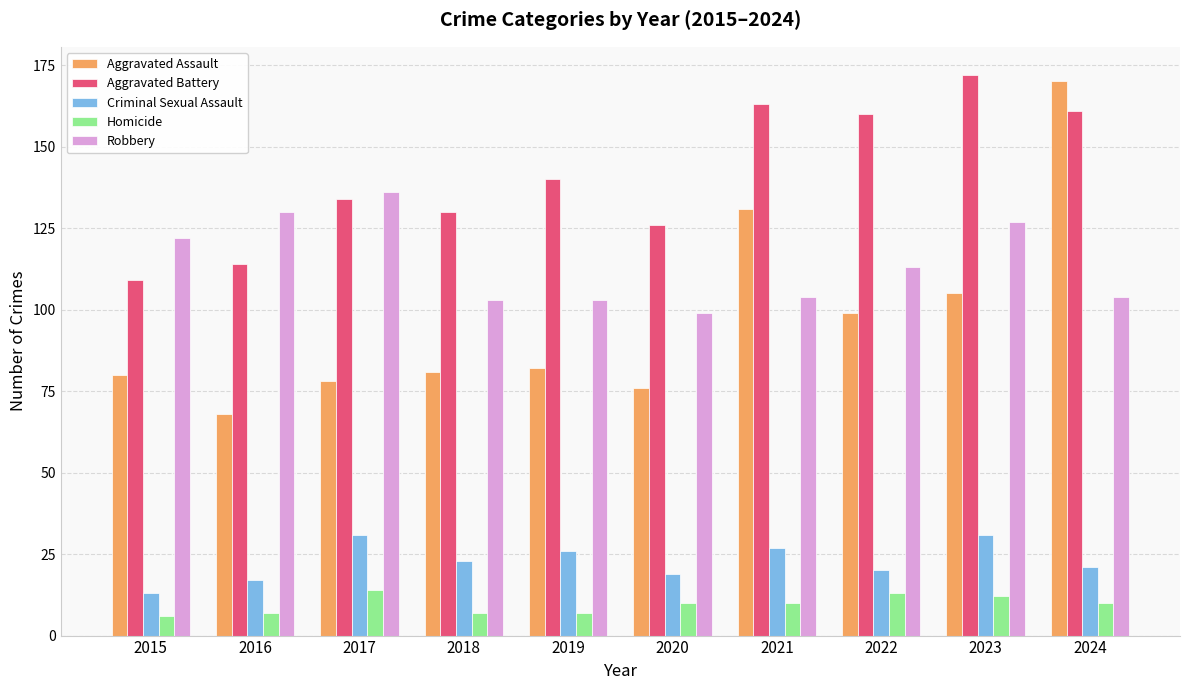

What is the difference between the second highest and minimum values in the Aggravated Battery series?

54